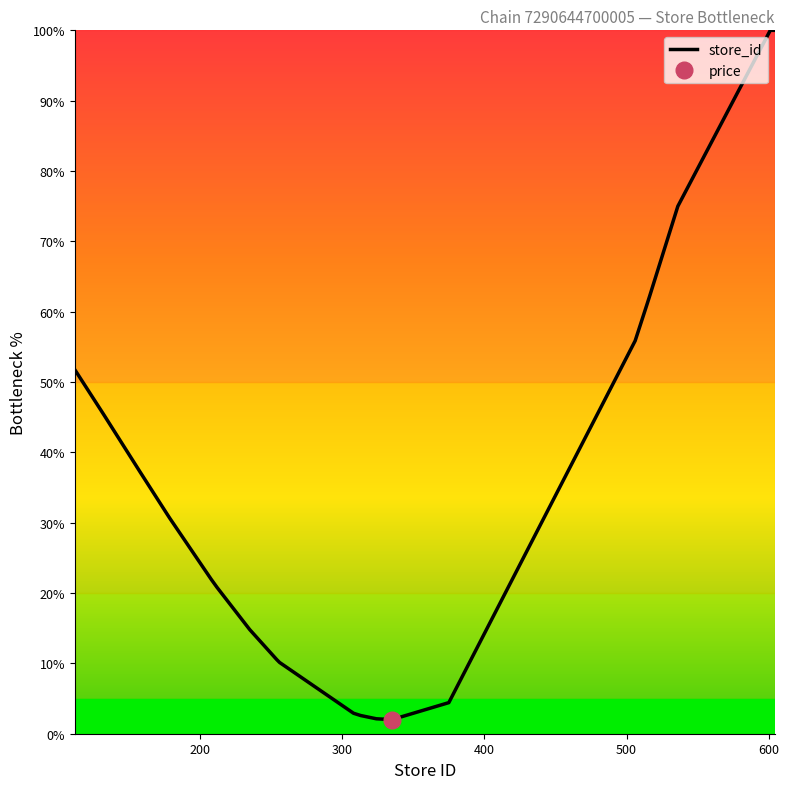

What is the maximum value for store_id?

100.0